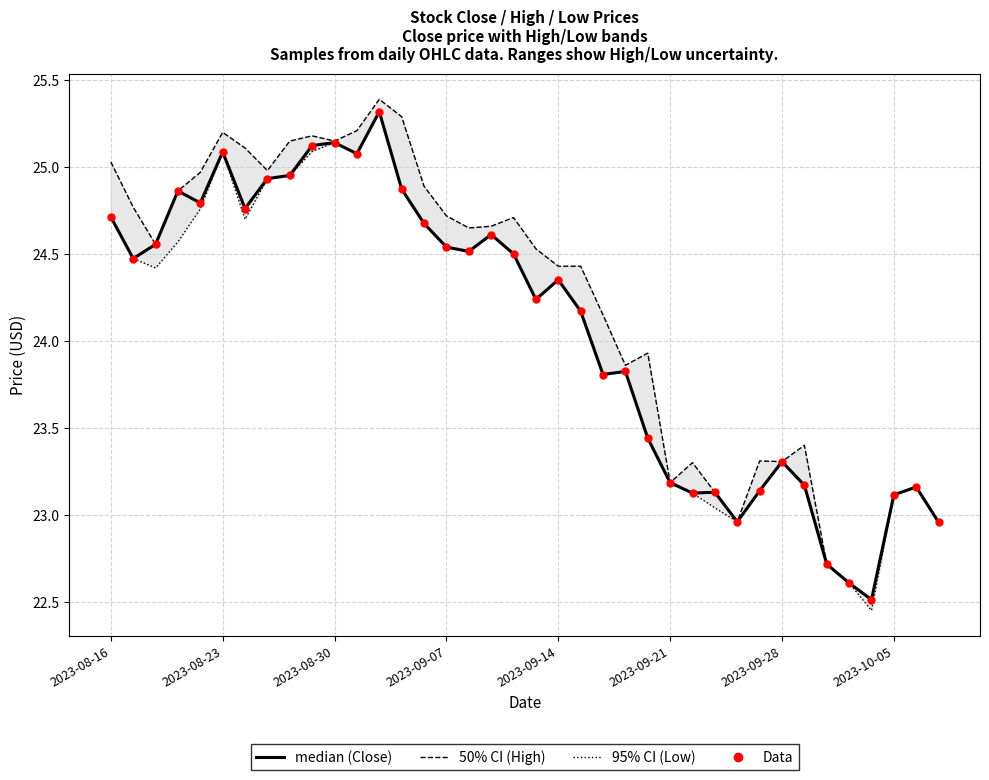

Which series contains the highest Y value?

High (50% CI)